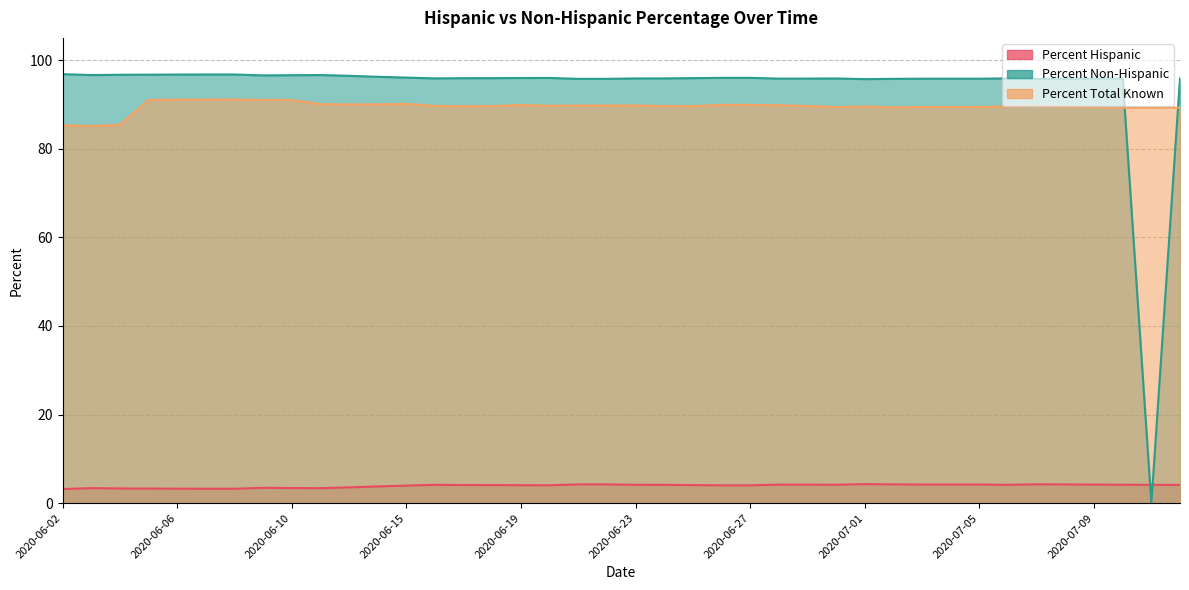

Reading left to right, what are all the values shown in this chart?

Percent Hispanic: 2020-06-02=3.2	2020-06-03=3.4	2020-06-04=3.3	2020-06-05=3.3	2020-06-06=3.3	2020-06-07=3.3	2020-06-08=3.3	2020-06-09=3.5	2020-06-10=3.4	2020-06-11=3.4	2020-06-13=3.6	2020-06-14=3.8	2020-06-15=4.0	2020-06-16=4.1	2020-06-17=4.1	2020-06-18=4.1	2020-06-19=4.0	2020-06-20=4.0	2020-06-21=4.2	2020-06-22=4.2	2020-06-23=4.2	2020-06-24=4.1	2020-06-25=4.1	2020-06-26=4.0	2020-06-27=4.0	2020-06-28=4.2	2020-06-29=4.2	2020-06-30=4.2	2020-07-01=4.3	2020-07-02=4.2	2020-07-03=4.2	2020-07-04=4.2	2020-07-05=4.2	2020-07-06=4.1	2020-07-07=4.3	2020-07-08=4.2	2020-07-09=4.2	2020-07-10=4.2	2020-07-11=4.1	2020-07-12=4.1
Percent Non-Hispanic: 2020-06-02=96.8	2020-06-03=96.6	2020-06-04=96.7	2020-06-05=96.7	2020-06-06=96.7	2020-06-07=96.7	2020-06-08=96.7	2020-06-09=96.5	2020-06-10=96.6	2020-06-11=96.6	2020-06-13=96.4	2020-06-14=96.2	2020-06-15=96.0	2020-06-16=95.9	2020-06-17=95.9	2020-06-18=95.9	2020-06-19=96.0	2020-06-20=96.0	2020-06-21=95.8	2020-06-22=95.8	2020-06-23=95.8	2020-06-24=95.9	2020-06-25=95.9	2020-06-26=96.0	2020-06-27=96.0	2020-06-28=95.8	2020-06-29=95.8	2020-06-30=95.8	2020-07-01=95.7	2020-07-02=95.8	2020-07-03=95.8	2020-07-04=95.8	2020-07-05=95.8	2020-07-06=95.9	2020-07-07=95.7	2020-07-08=95.8	2020-07-09=95.8	2020-07-10=95.8	2020-07-11=0.0	2020-07-12=95.9
Percent Total Known: 2020-06-02=85.3	2020-06-03=85.1	2020-06-04=85.4	2020-06-05=91.0	2020-06-06=91.1	2020-06-07=91.1	2020-06-08=91.1	2020-06-09=91.0	2020-06-10=91.0	2020-06-11=90.1	2020-06-13=90.0	2020-06-14=90.0	2020-06-15=90.1	2020-06-16=89.7	2020-06-17=89.6	2020-06-18=89.6	2020-06-19=89.8	2020-06-20=89.7	2020-06-21=89.7	2020-06-22=89.7	2020-06-23=89.8	2020-06-24=89.6	2020-06-25=89.6	2020-06-26=89.9	2020-06-27=89.9	2020-06-28=89.8	2020-06-29=89.6	2020-06-30=89.4	2020-07-01=89.5	2020-07-02=89.3	2020-07-03=89.4	2020-07-04=89.4	2020-07-05=89.4	2020-07-06=89.5	2020-07-07=89.7	2020-07-08=89.5	2020-07-09=89.4	2020-07-10=89.2	2020-07-11=89.2	2020-07-12=89.3